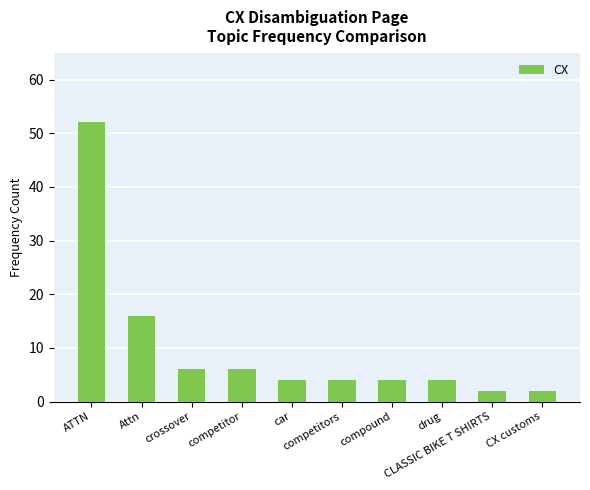

The chart shows a value of 6 at competitor. True or false?

True